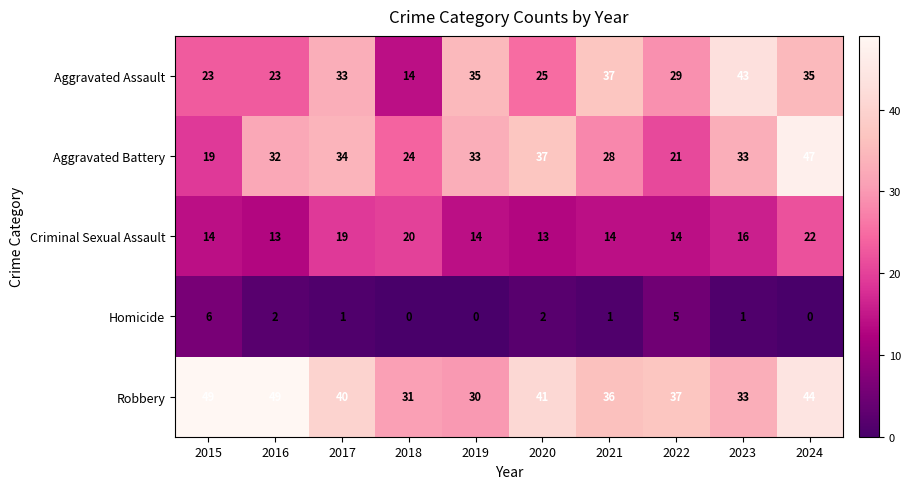

Which series has the largest range (max minus min)?

Aggravated Assault